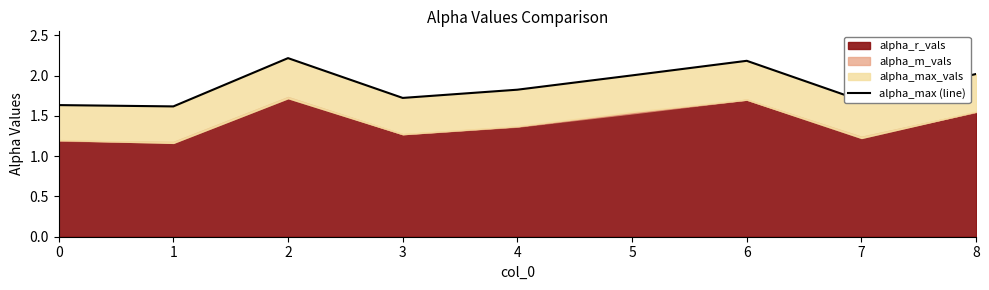

Which label corresponds to the smallest value in the chart?

1